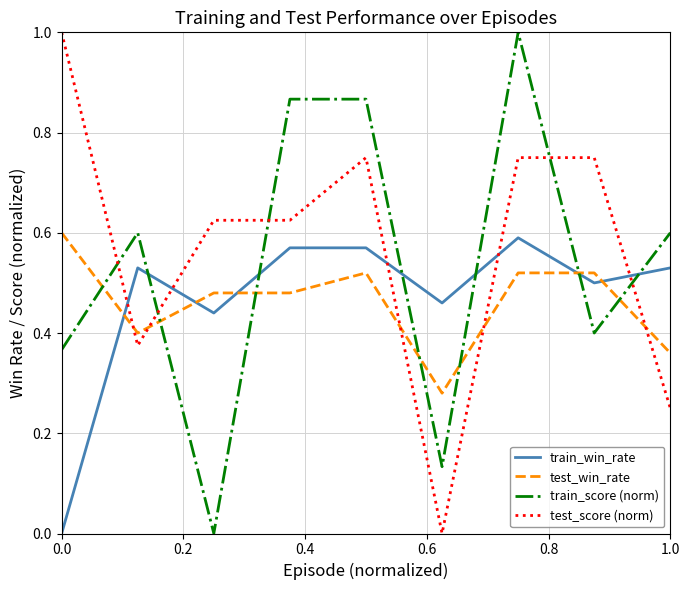

After their last crossing, which series has the higher values: test_score (norm) or test_win_rate?

test_win_rate